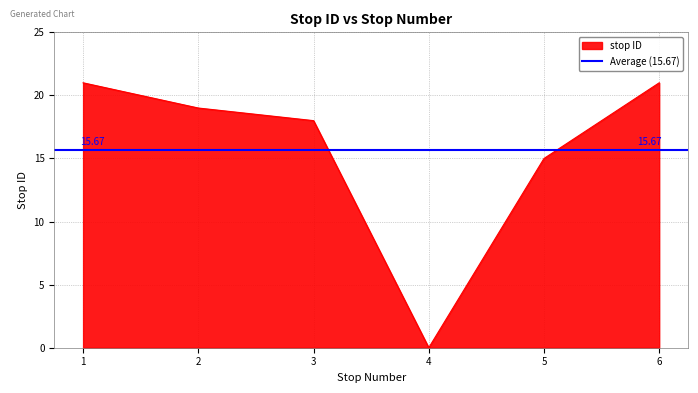

List the labels in order of value, smallest first.

4, 5, 3, 2, 1, 6